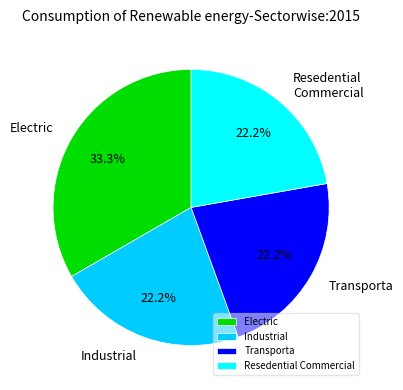

Which category has the biggest portion of the pie?

Electric